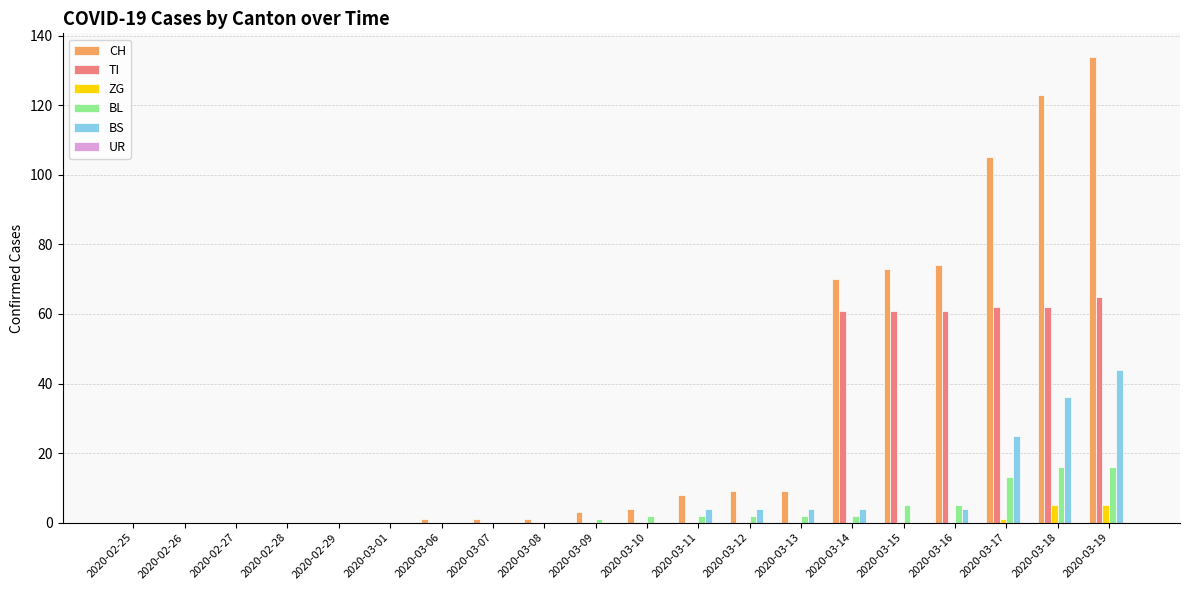

Which series changed the most between 2020-02-26 and 2020-03-17?

CH